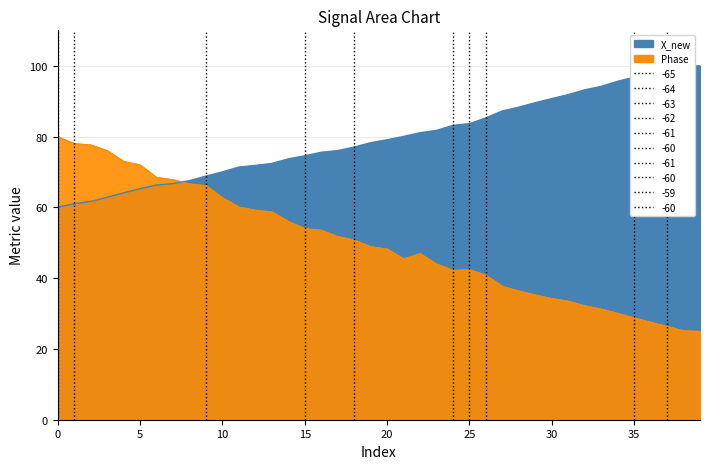

What is the highest value of the time series?

100.0